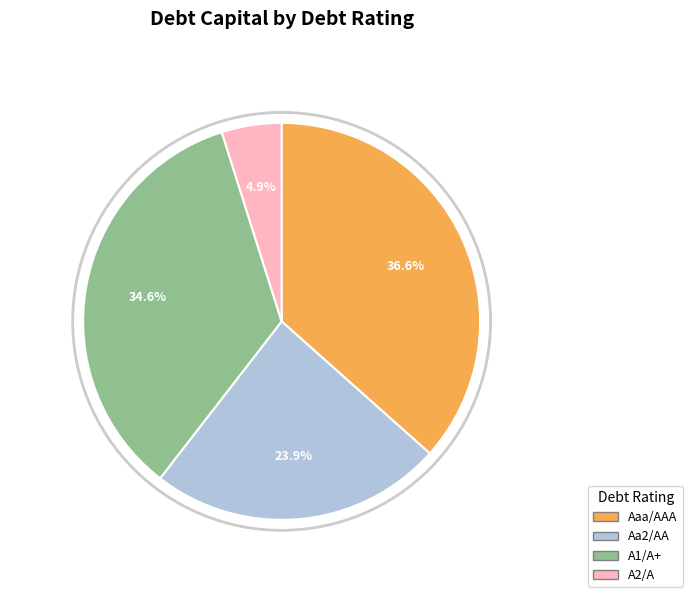

To the nearest percent, what is the difference between the largest and smallest slice percentages?

32%